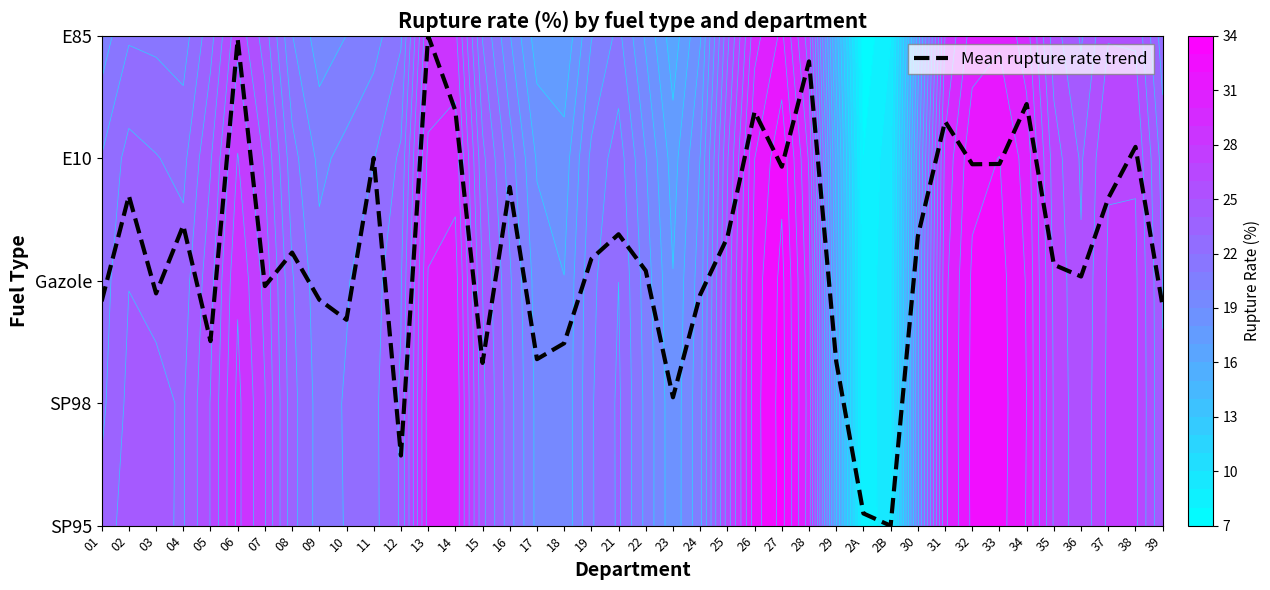

Approximately how many times larger is the value at 18 compared to 03?

0.8